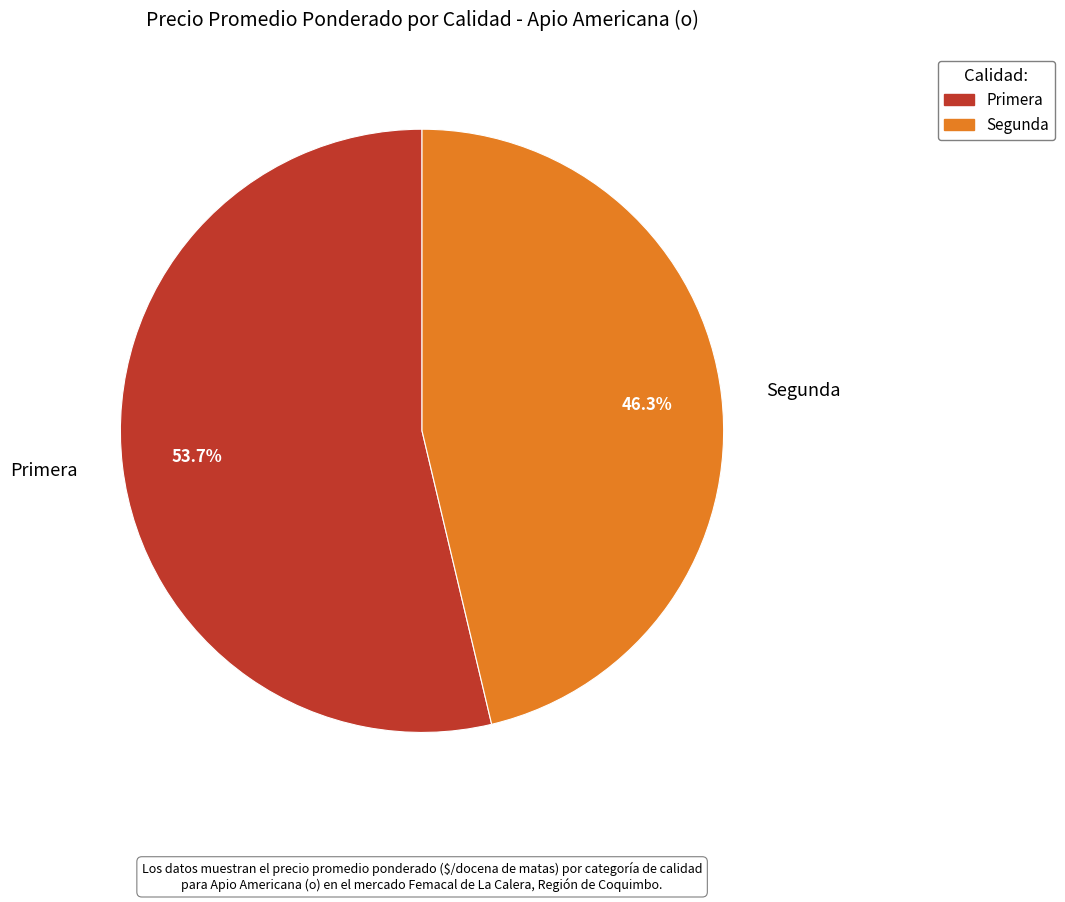

To the nearest percent, what is the difference between the Segunda and Primera slice percentages?

7%